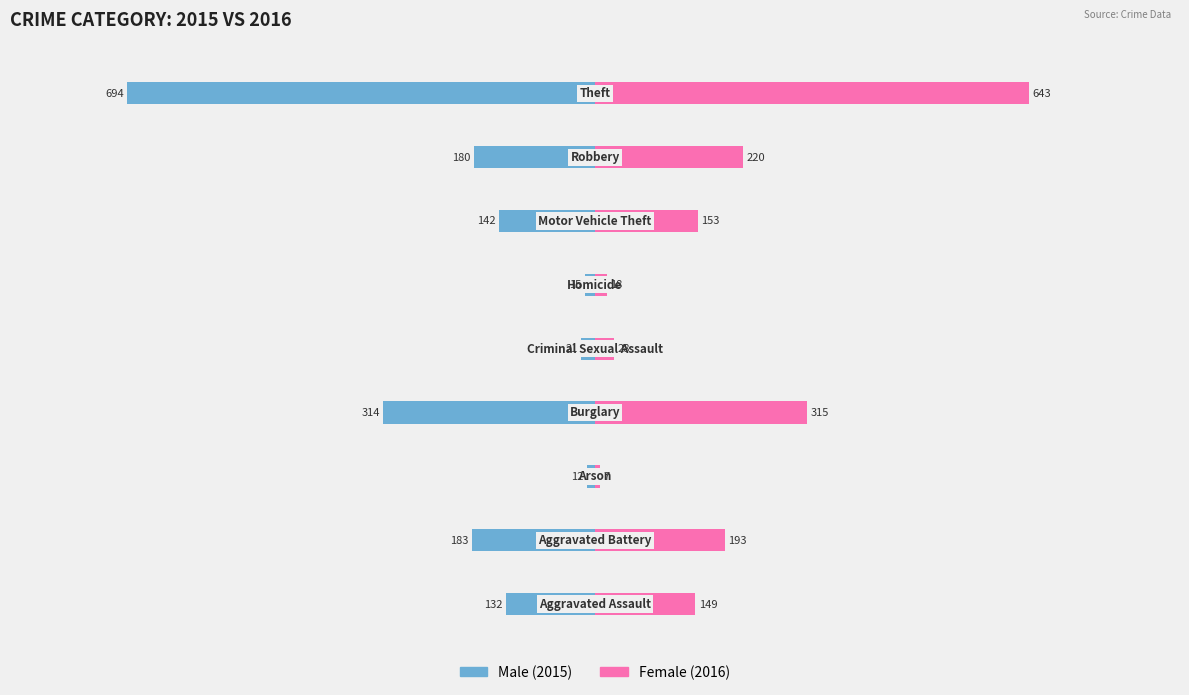

What are all the series names shown in the legend?

Male, Female